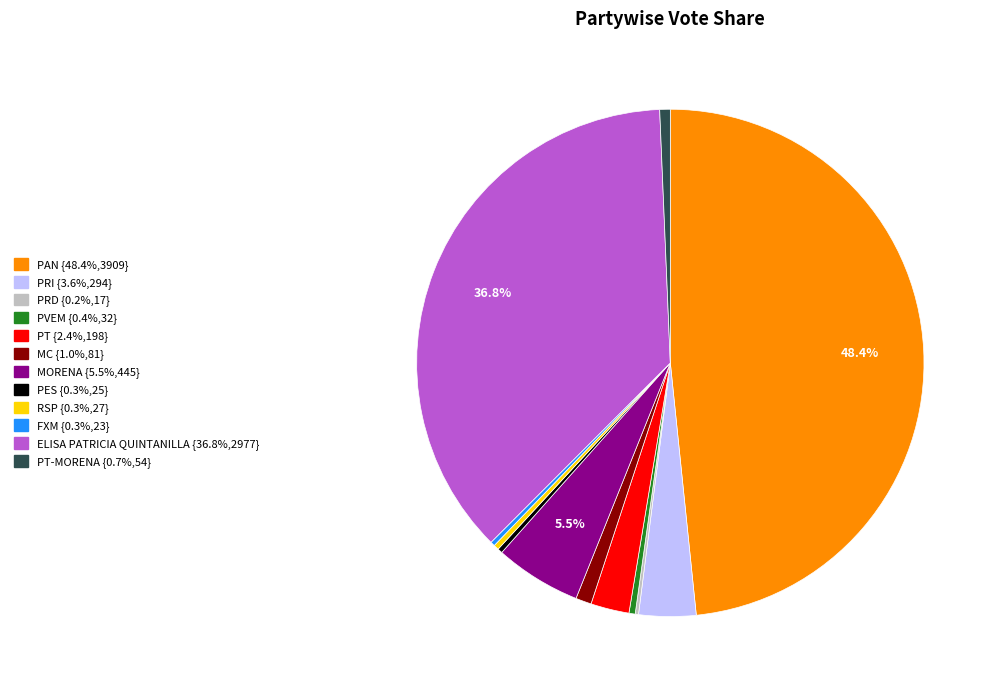

Is there any slice that represents more than half of the pie?

No